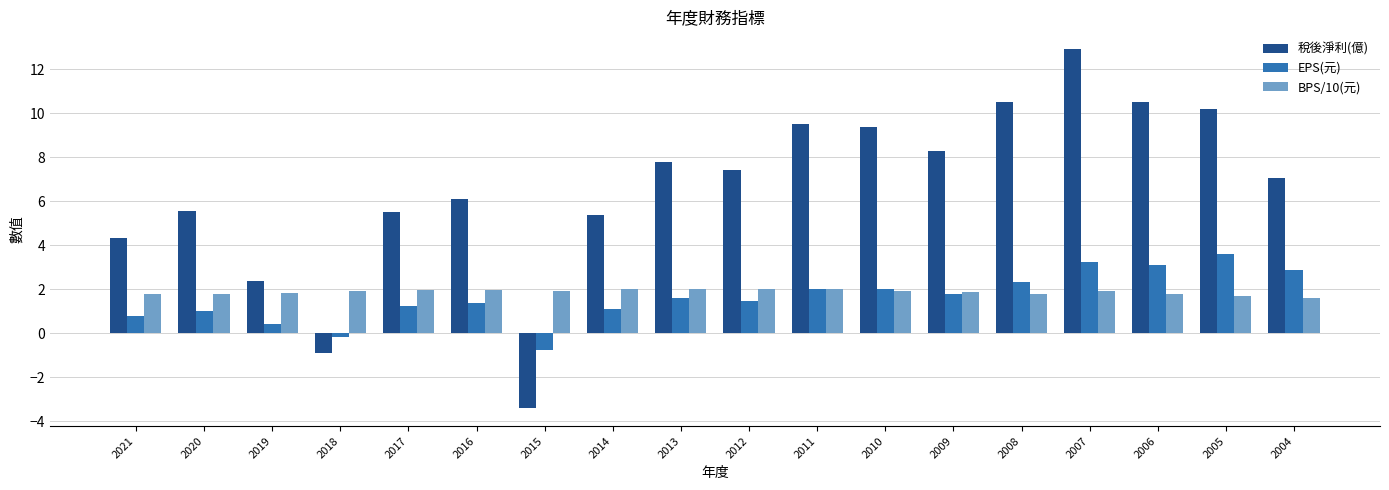

Rank the series at 2018 from lowest to highest value.

稅後淨利(億), EPS(元), BPS/10(元)